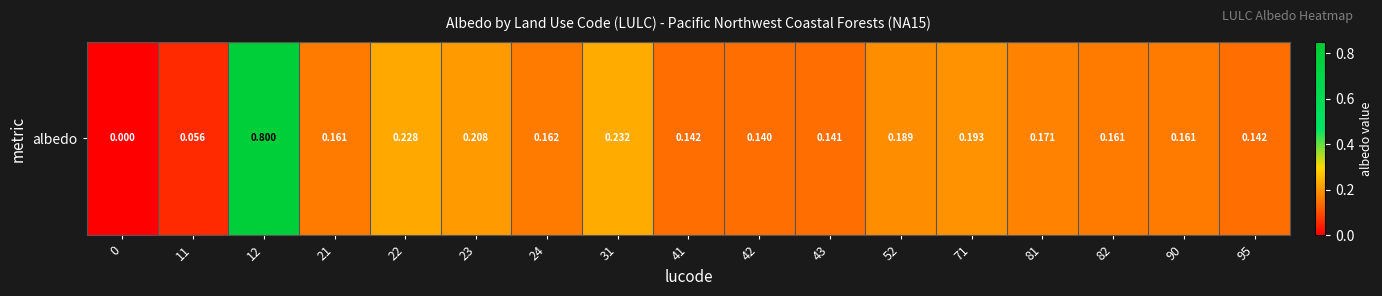

What is the difference between the maximum and minimum values?

0.8